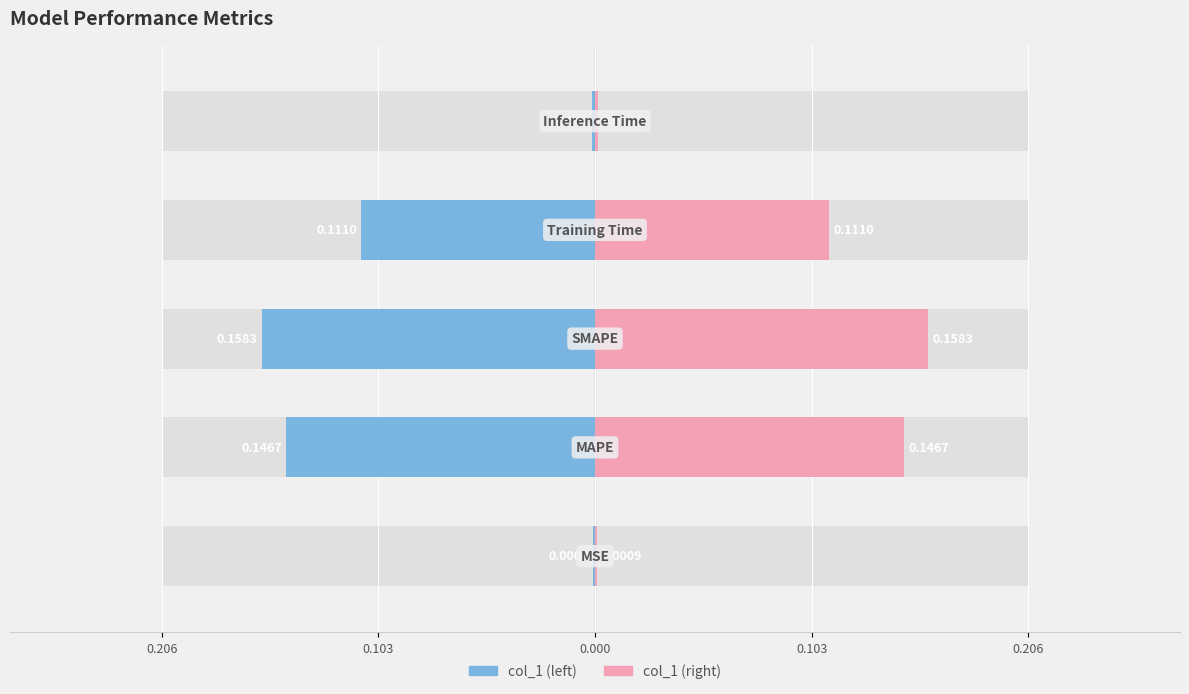

How many categories are shown in the chart?

5